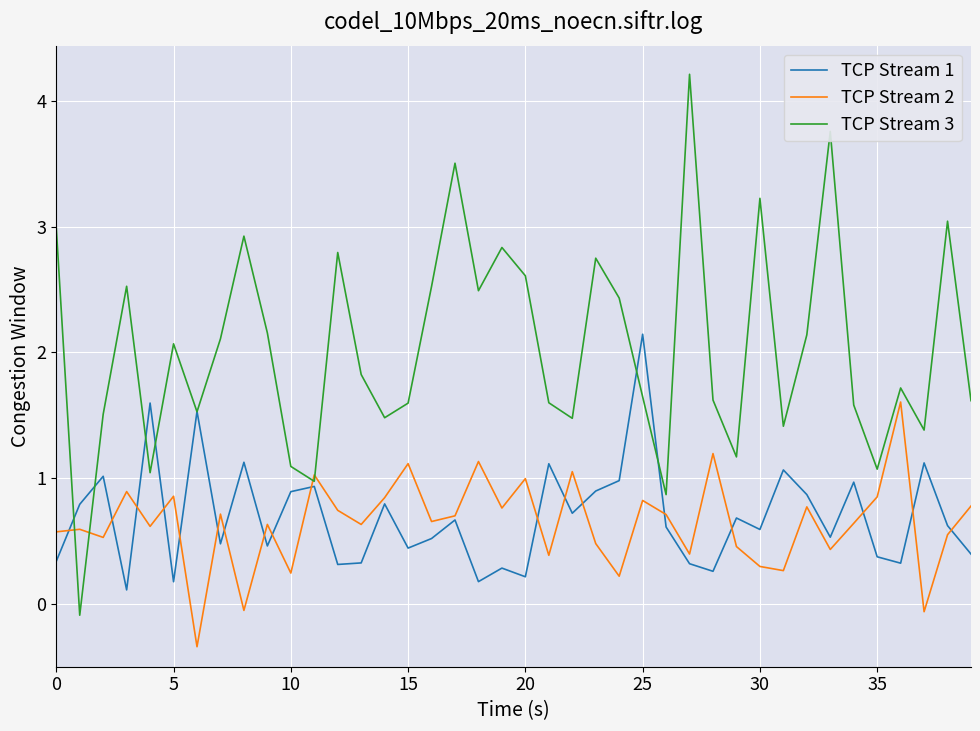

Which series ends up on top after the final intersection of TCP Stream 1 and TCP Stream 3?

TCP Stream 3